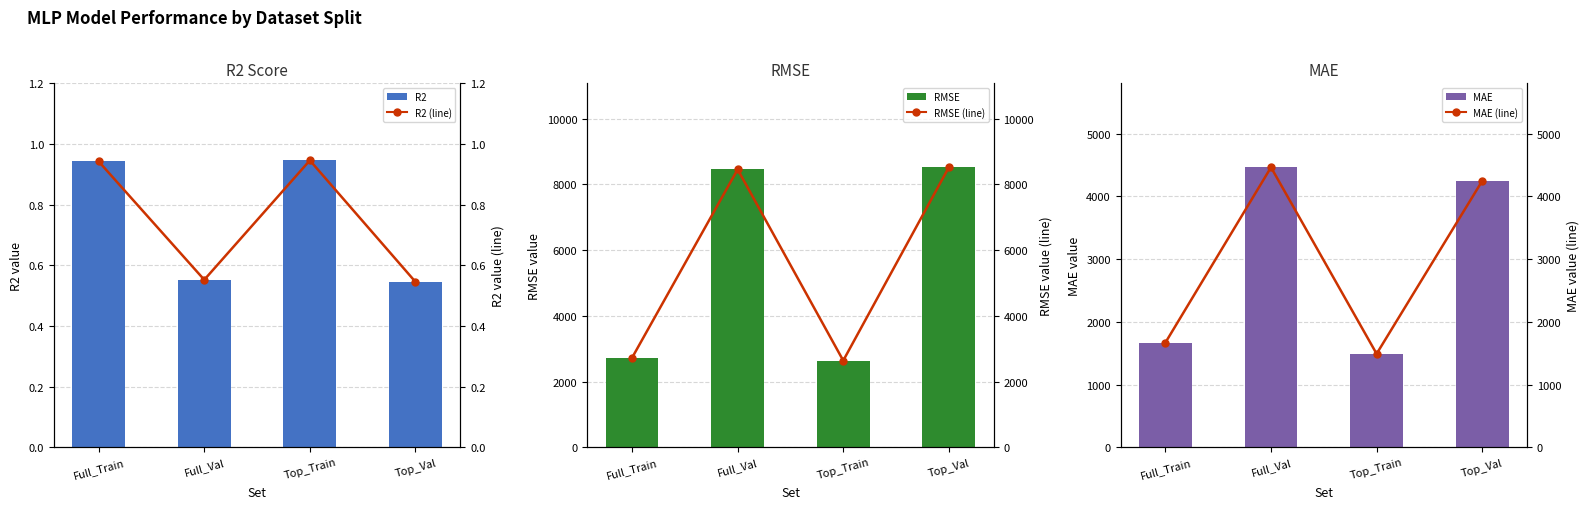

Which series has the largest range (max minus min)?

RMSE